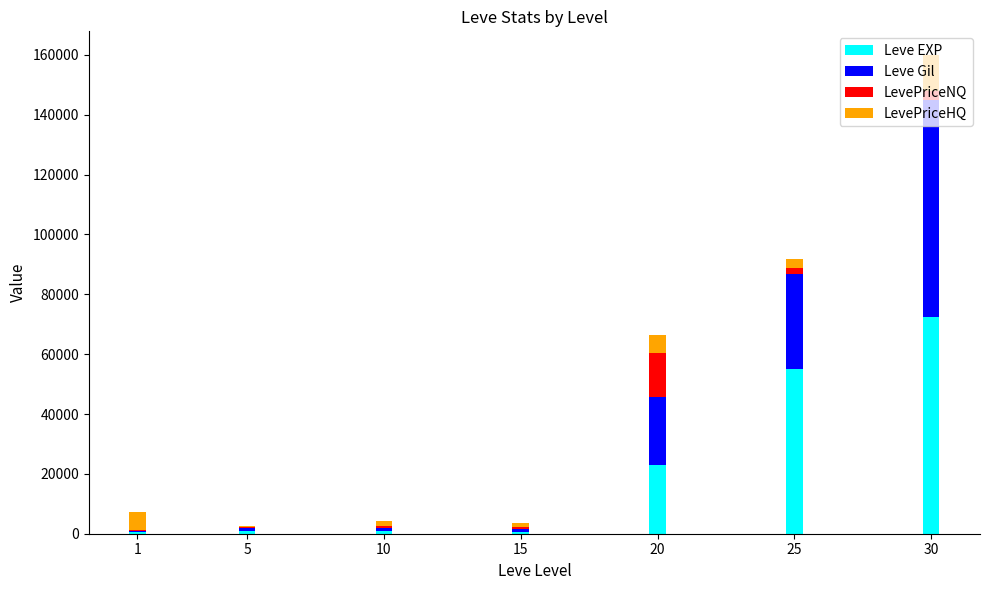

At which category is the sum across all series the highest?

30